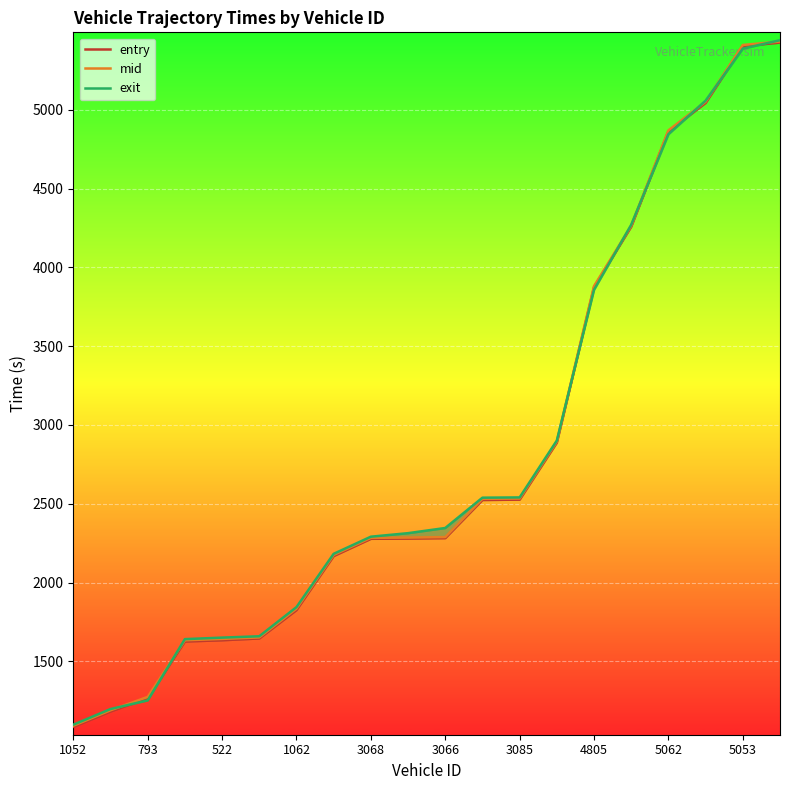

The entry series shows 1086.5 at 13. True or false?

False